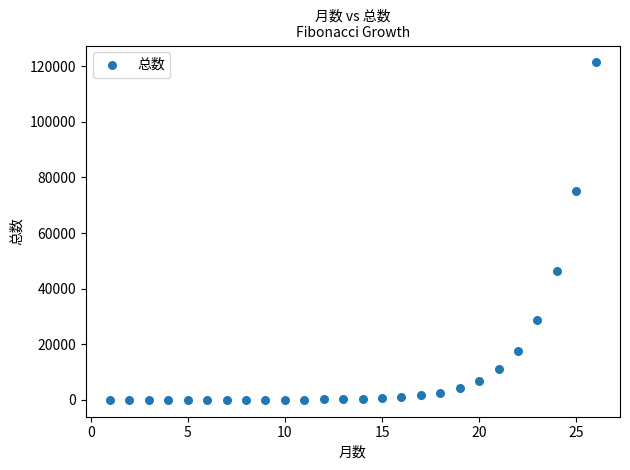

What is the range of X values (max minus min)?

25